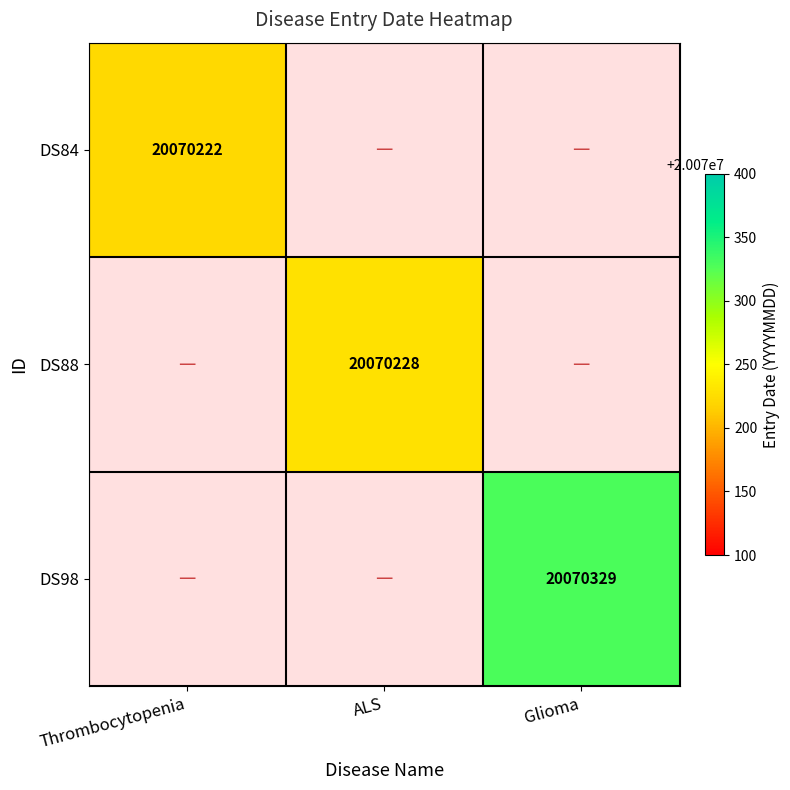

The value of DS84 at Thrombocytopenia is 5978088. True or false?

False